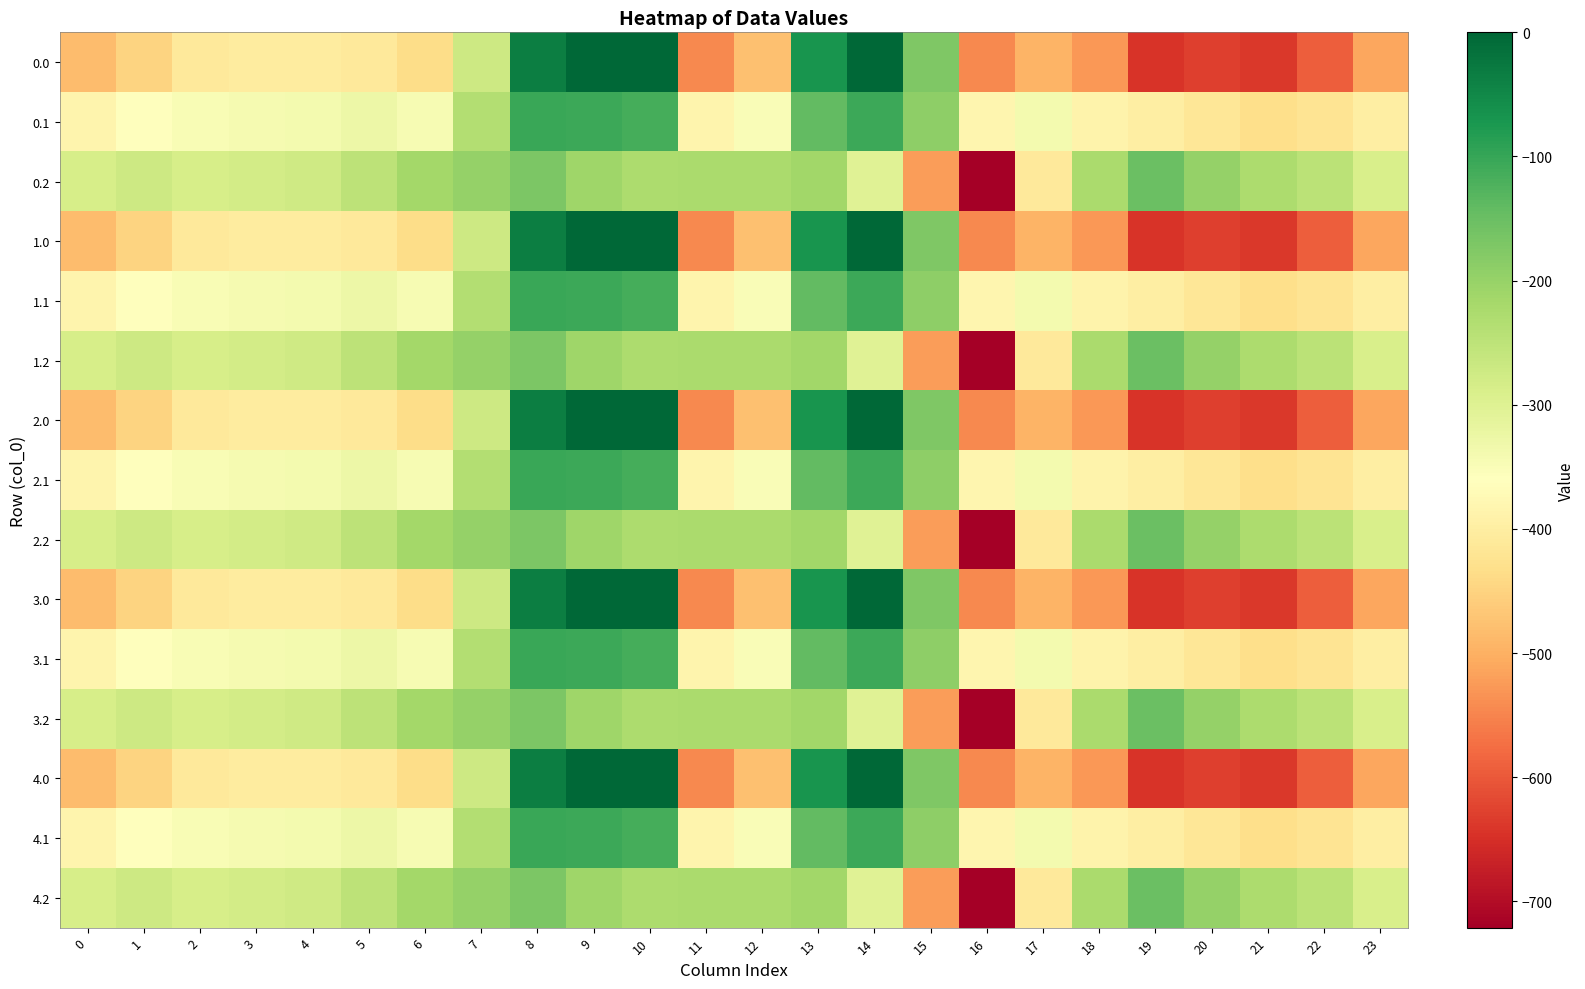

What is the total value across all series at 5?

-4942.5